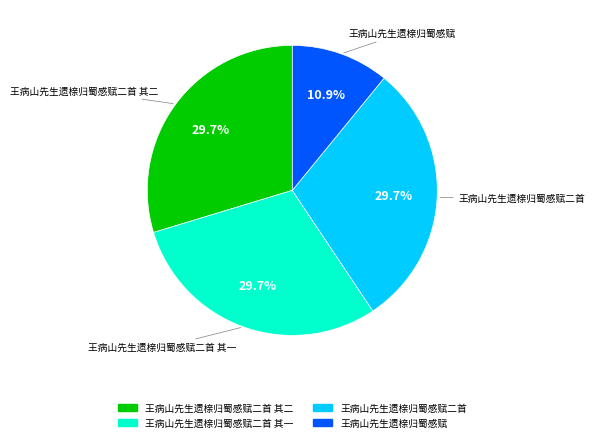

True or false: 王病山先生遗榇归蜀感赋 accounts for 11% of the total.

True